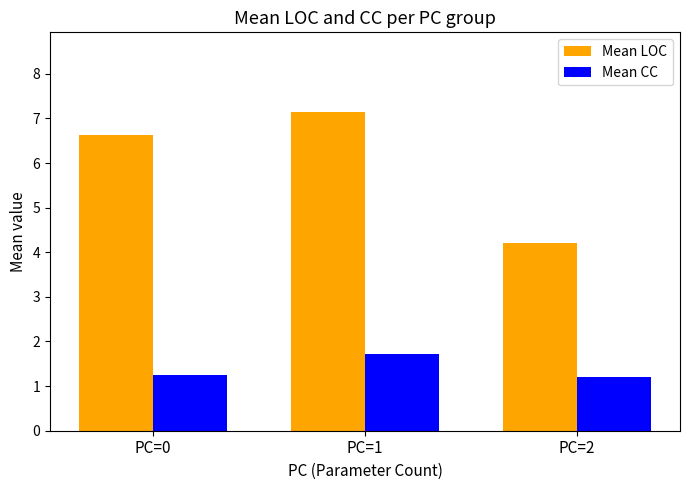

How many bars are there in total?

6